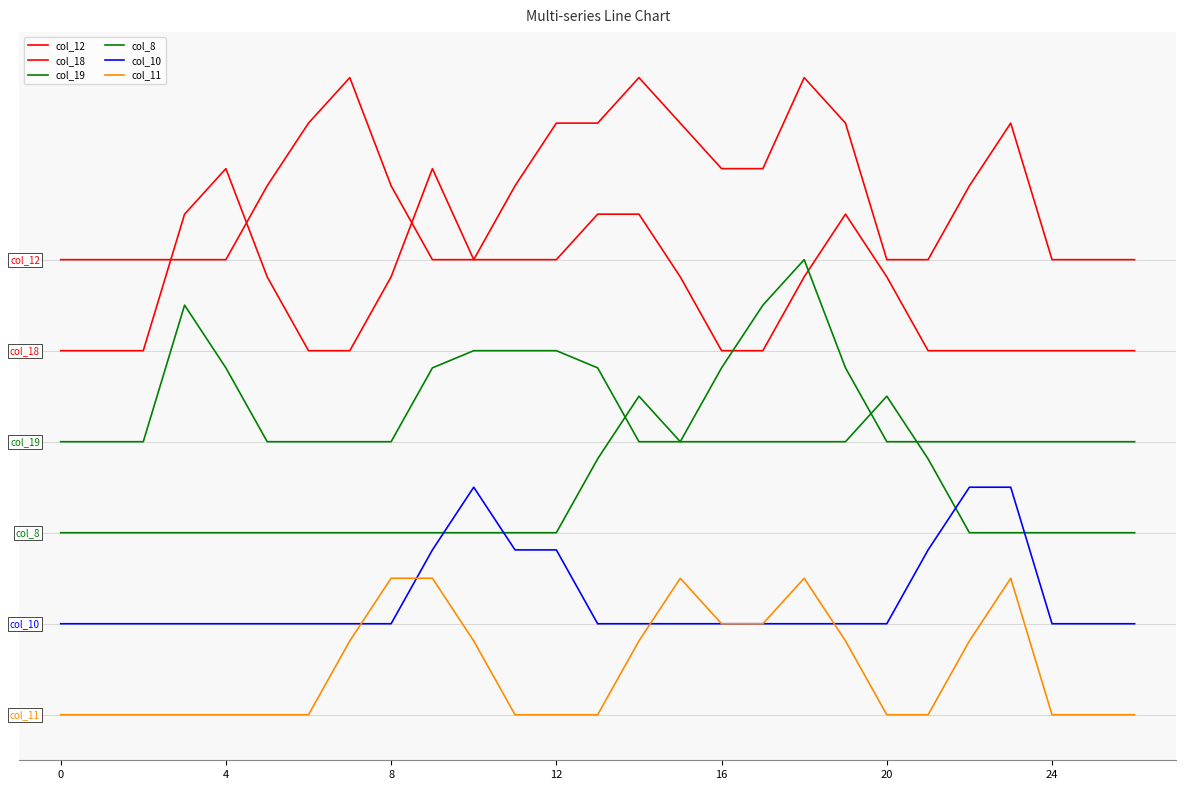

Does the chart display data point markers on the line(s)?

No